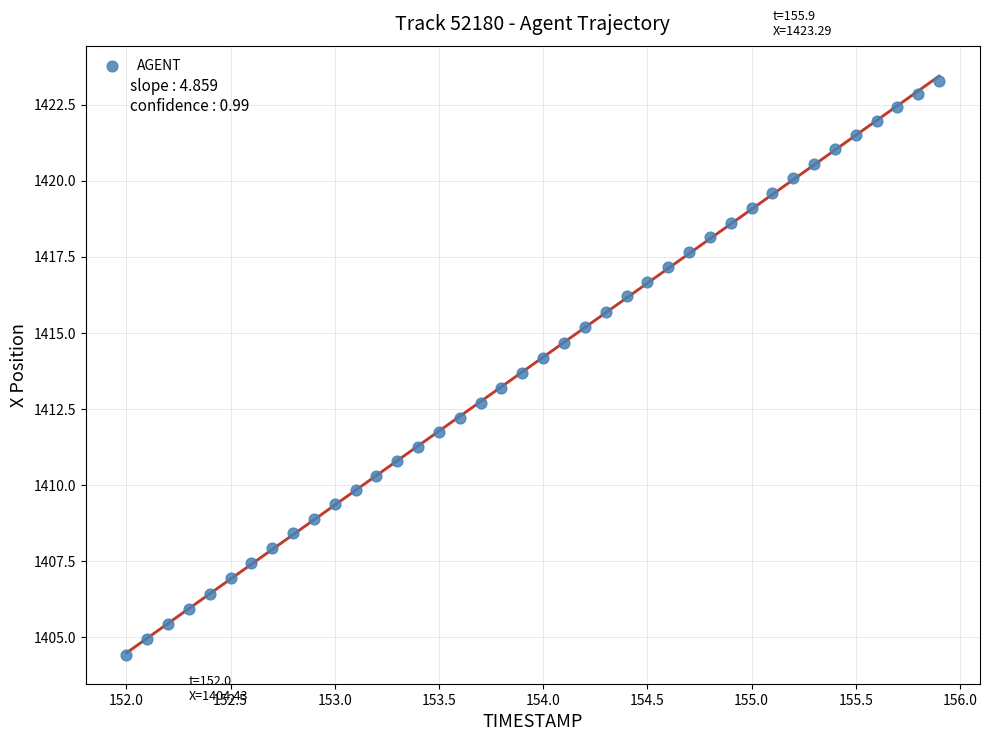

What is the range of X values (max minus min)?

3.9